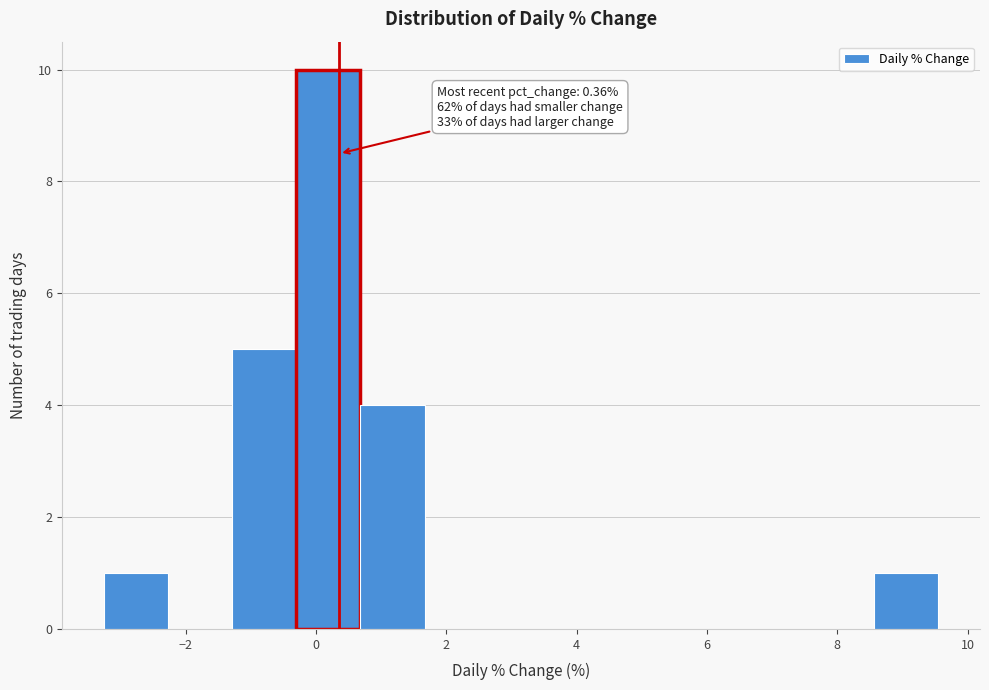

Which range on the x-axis has the tallest bar?

-0.4 to 0.6